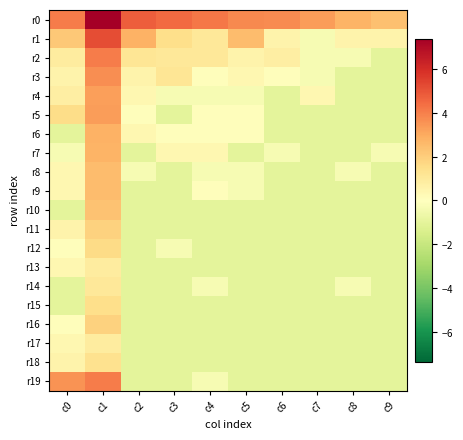

Reading right to left, list all the values displayed in this chart.

r0: c9=2.4	c8=2.8	c7=3.3	c6=3.7	c5=3.8	c4=4.2	c3=4.5	c2=4.8	c1=7.4	c0=4.1
r1: c9=0.6	c8=0.6	c7=-0.3	c6=0.6	c5=2.5	c4=1.0	c3=1.5	c2=2.8	c1=5.2	c0=2.2
r2: c9=-1.0	c8=-0.3	c7=-0.3	c6=0.8	c5=0.6	c4=1.0	c3=1.0	c2=1.2	c1=4.1	c0=0.9
r3: c9=-1.0	c8=-1.0	c7=-0.3	c6=0.1	c5=0.4	c4=0.1	c3=1.2	c2=0.6	c1=3.6	c0=0.6
r4: c9=-1.0	c8=-1.0	c7=0.4	c6=-1.0	c5=-0.3	c4=-0.3	c3=-0.3	c2=0.4	c1=3.3	c0=0.8
r5: c9=-1.0	c8=-1.0	c7=-1.0	c6=-1.0	c5=0.1	c4=0.1	c3=-1.0	c2=0.1	c1=3.3	c0=1.5
r6: c9=-1.0	c8=-1.0	c7=-1.0	c6=-1.0	c5=0.1	c4=0.1	c3=0.1	c2=0.4	c1=2.8	c0=-1.0
r7: c9=-0.3	c8=-1.0	c7=-1.0	c6=-0.3	c5=-1.0	c4=0.4	c3=0.4	c2=-1.0	c1=2.7	c0=-0.3
r8: c9=-1.0	c8=-0.3	c7=-1.0	c6=-1.0	c5=-0.3	c4=-0.3	c3=-1.0	c2=-0.3	c1=2.5	c0=0.4
r9: c9=-1.0	c8=-1.0	c7=-1.0	c6=-1.0	c5=-0.3	c4=0.1	c3=-1.0	c2=-1.0	c1=2.5	c0=0.4
r10: c9=-1.0	c8=-1.0	c7=-1.0	c6=-1.0	c5=-1.0	c4=-1.0	c3=-1.0	c2=-1.0	c1=2.3	c0=-1.0
r11: c9=-1.0	c8=-1.0	c7=-1.0	c6=-1.0	c5=-1.0	c4=-1.0	c3=-1.0	c2=-1.0	c1=1.9	c0=0.6
r12: c9=-1.0	c8=-1.0	c7=-1.0	c6=-1.0	c5=-1.0	c4=-1.0	c3=-0.3	c2=-1.0	c1=1.6	c0=0.1
r13: c9=-1.0	c8=-1.0	c7=-1.0	c6=-1.0	c5=-1.0	c4=-1.0	c3=-1.0	c2=-1.0	c1=0.9	c0=0.4
r14: c9=-1.0	c8=-0.3	c7=-1.0	c6=-1.0	c5=-1.0	c4=-0.3	c3=-1.0	c2=-1.0	c1=1.0	c0=-1.0
r15: c9=-1.0	c8=-1.0	c7=-1.0	c6=-1.0	c5=-1.0	c4=-1.0	c3=-1.0	c2=-1.0	c1=1.5	c0=-1.0
r16: c9=-1.0	c8=-1.0	c7=-1.0	c6=-1.0	c5=-1.0	c4=-1.0	c3=-1.0	c2=-1.0	c1=1.9	c0=0.1
r17: c9=-1.0	c8=-1.0	c7=-1.0	c6=-1.0	c5=-1.0	c4=-1.0	c3=-1.0	c2=-1.0	c1=0.9	c0=0.4
r18: c9=-1.0	c8=-1.0	c7=-1.0	c6=-1.0	c5=-1.0	c4=-1.0	c3=-1.0	c2=-1.0	c1=1.4	c0=0.6
r19: c9=-1.0	c8=-1.0	c7=-1.0	c6=-1.0	c5=-1.0	c4=-0.3	c3=-1.0	c2=-1.0	c1=4.1	c0=3.6